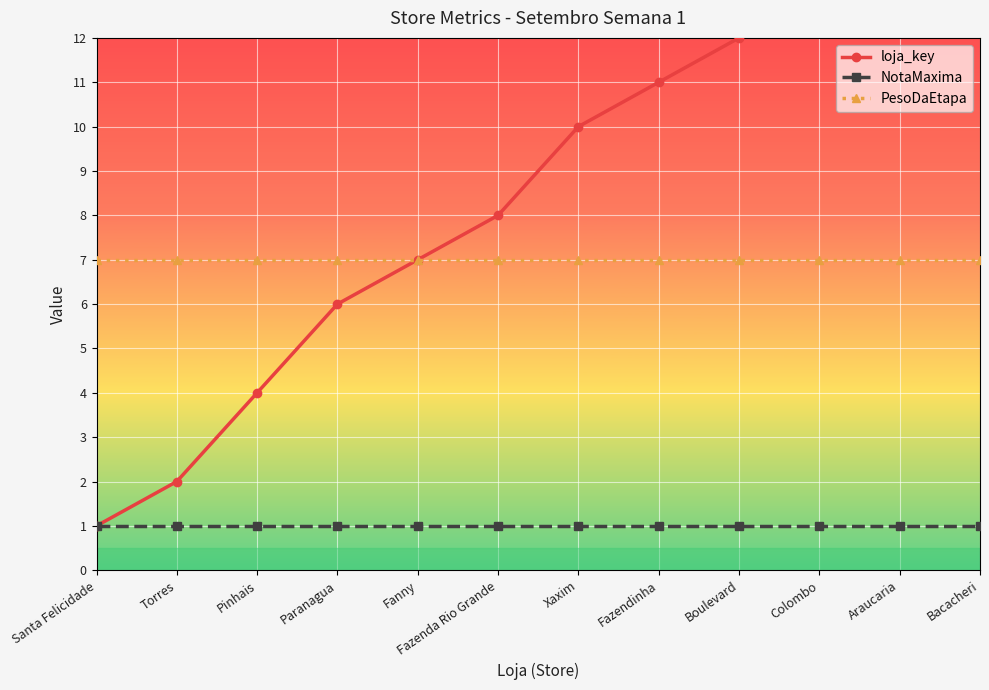

Which has a higher value, Xaxim or Araucaria?

Araucaria